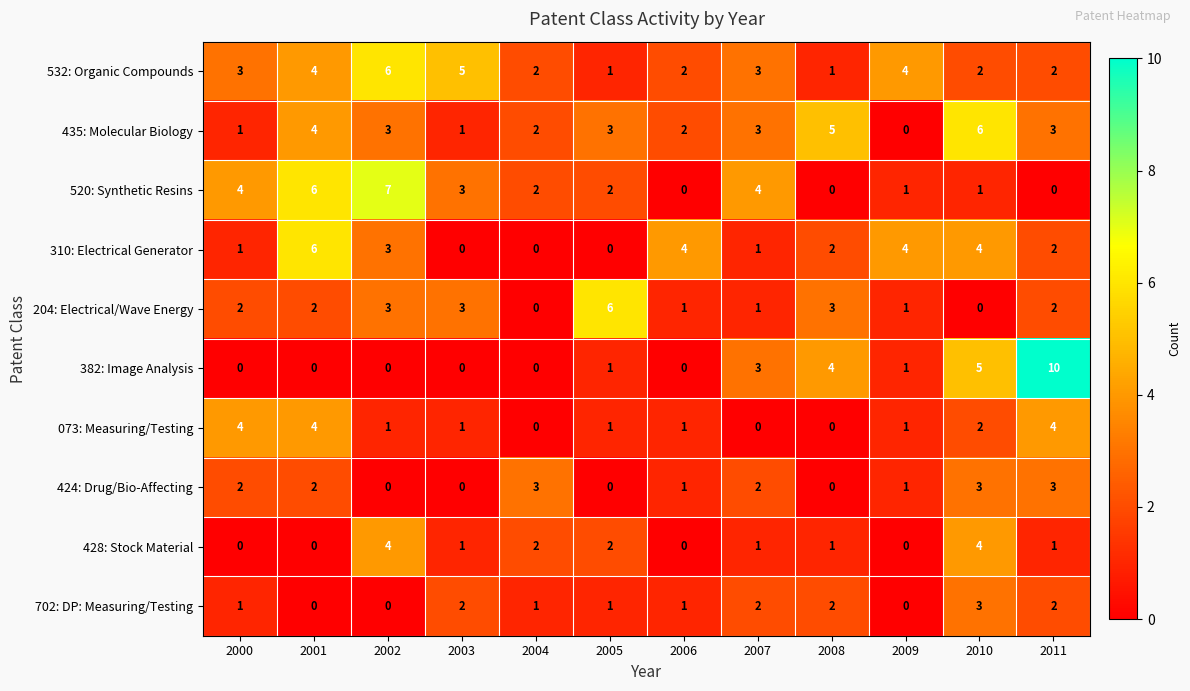

Which label corresponds to the largest value in the chart?

2011